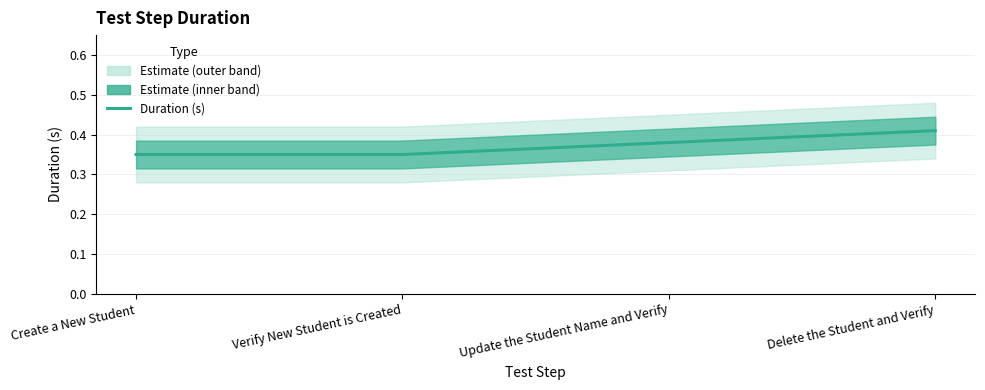

Between Create a New Student and Update the Student Name and Verify, which is larger?

Update the Student Name and Verify